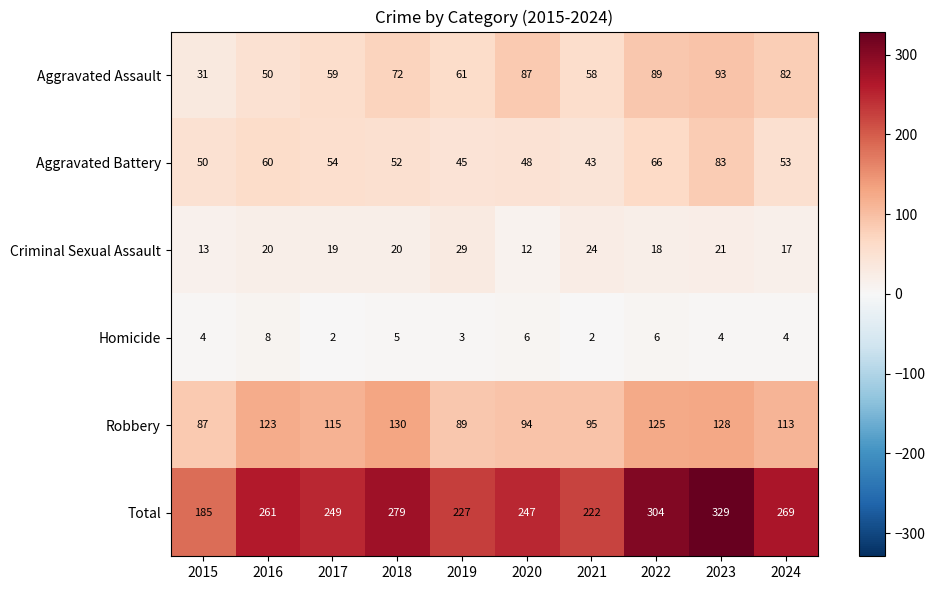

What is the smallest value displayed?

2